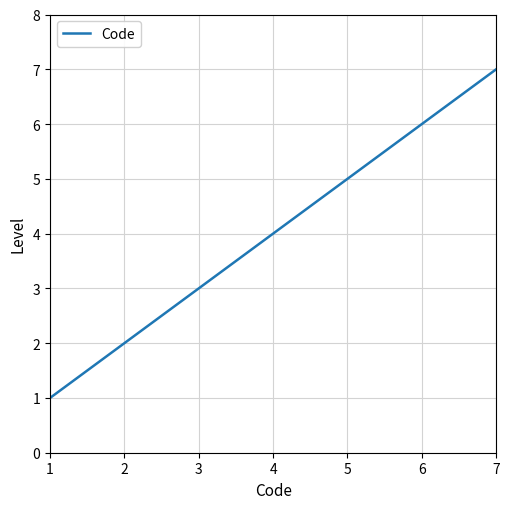

Which label corresponds to the smallest value in the chart?

1